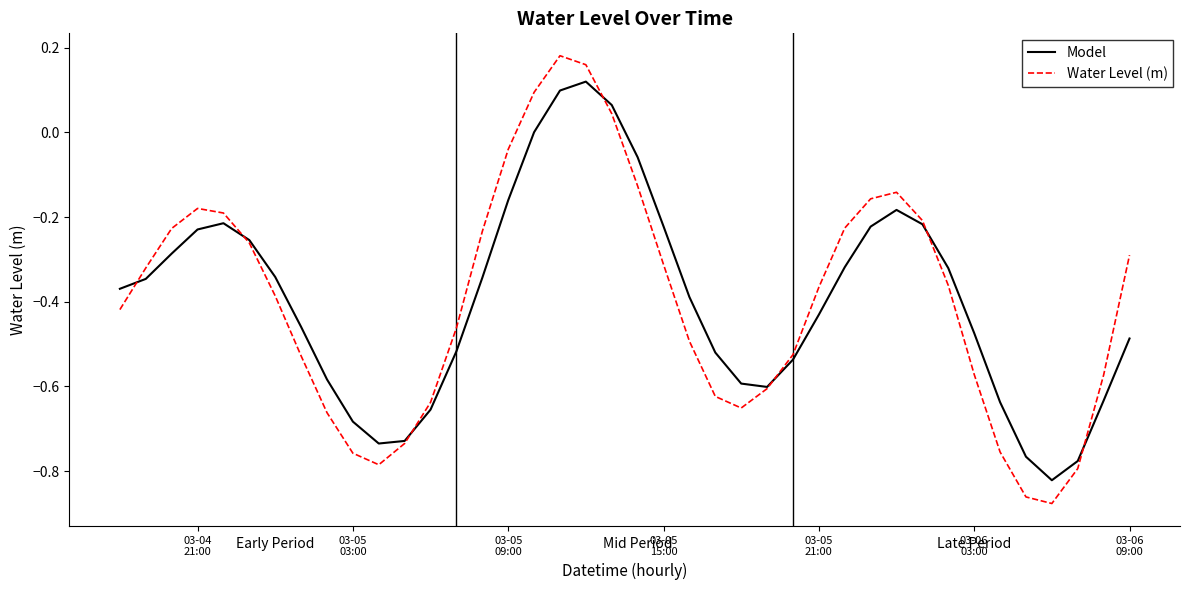

Which series has the largest range (max minus min)?

Water Level (m)